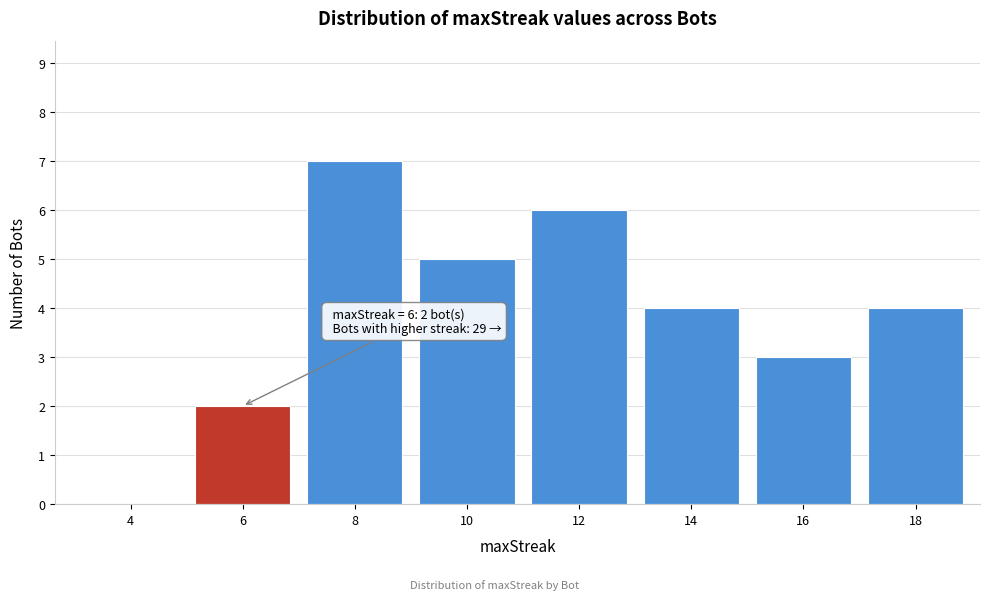

Reading right to left, list all the values displayed in this chart.

18=4	16=3	14=4	12=6	10=5	8=7	6=2	4=0